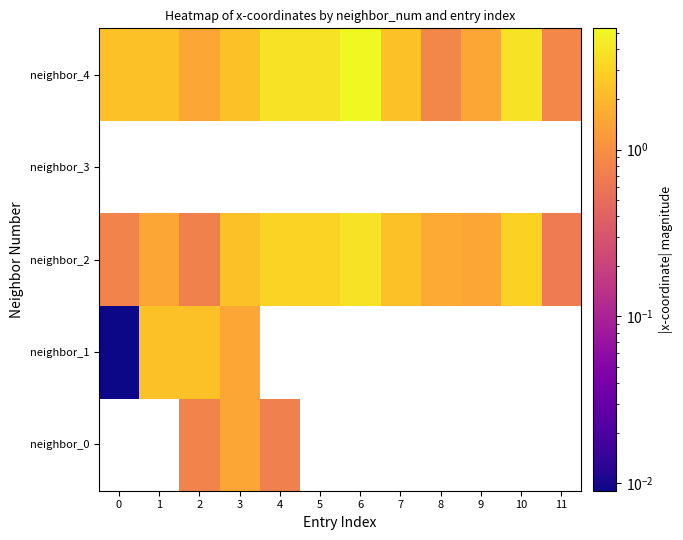

The value of neighbor_2 at 2 is 1.0. True or false?

False